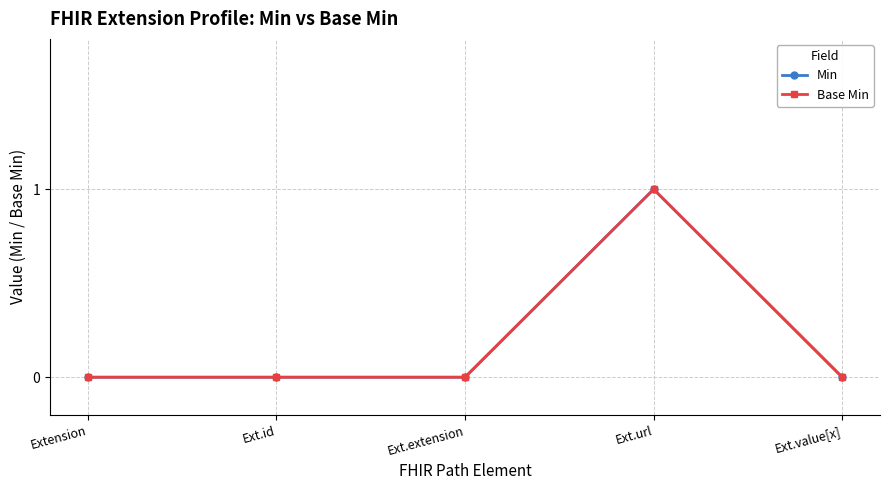

Rank the series at Ext.id from highest to lowest value.

Min, Base Min